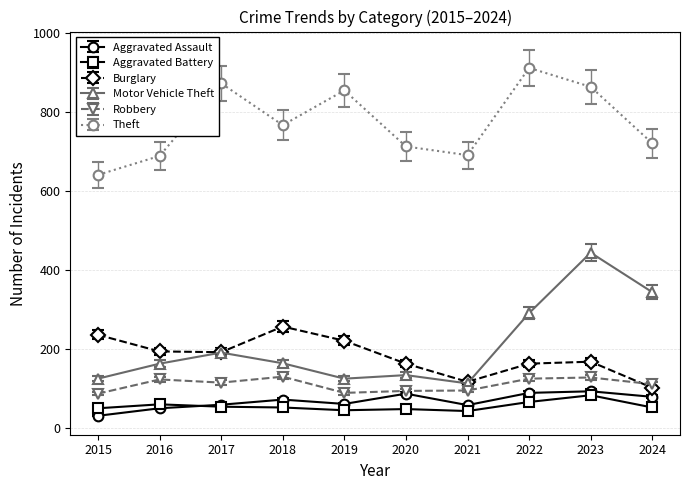

How many categories are shown in the chart?

10